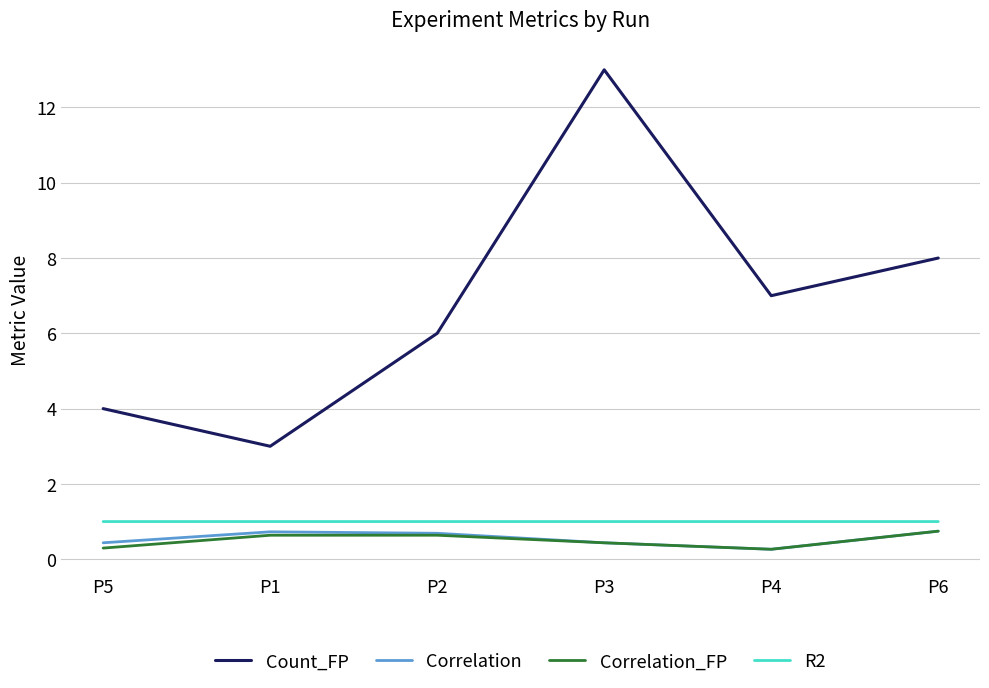

What position from the left is P5?

1